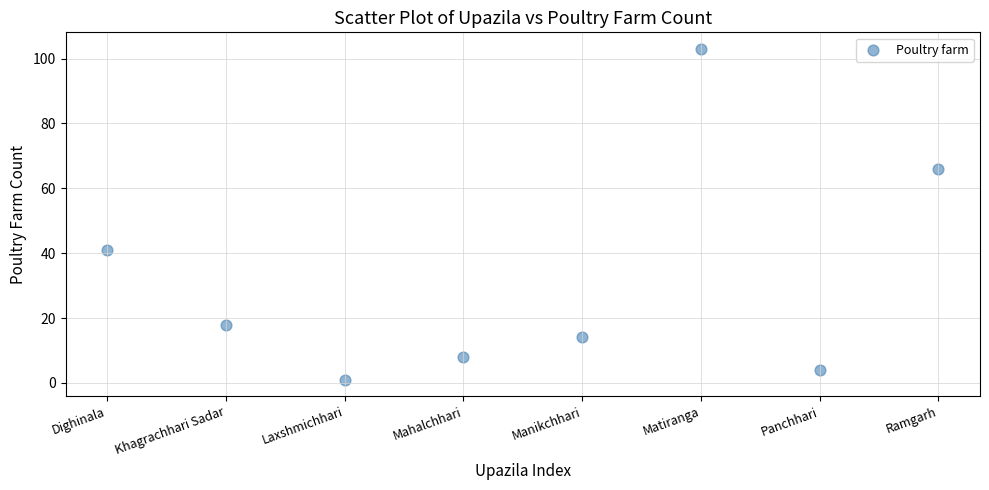

What Y value in the scatter plot is closest to 52?

41